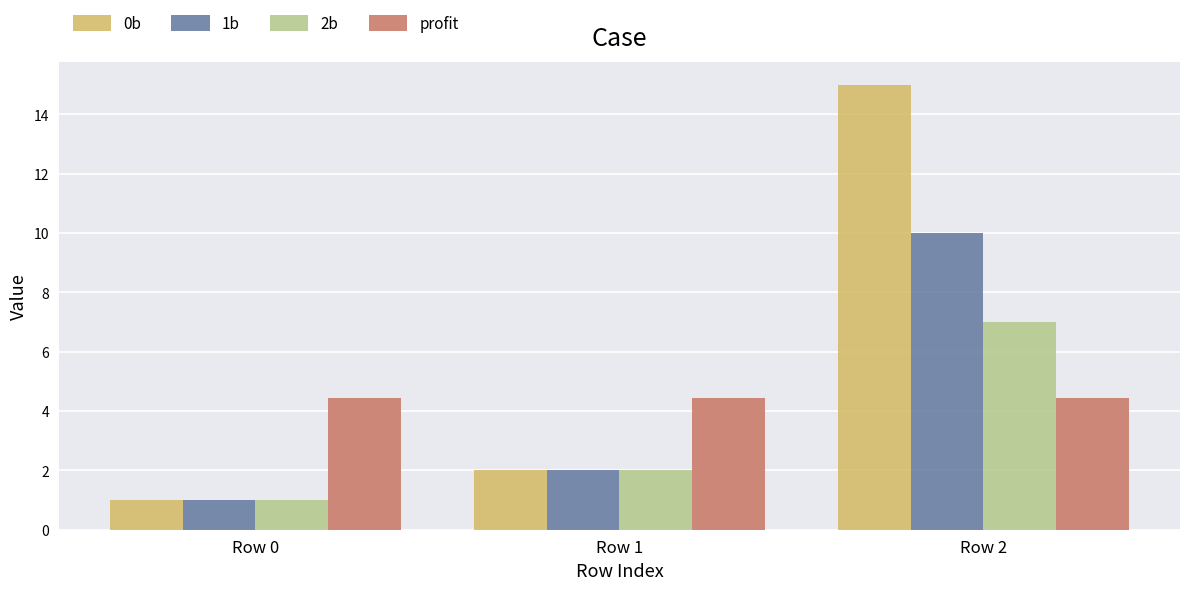

Does the chart contain any negative values?

No